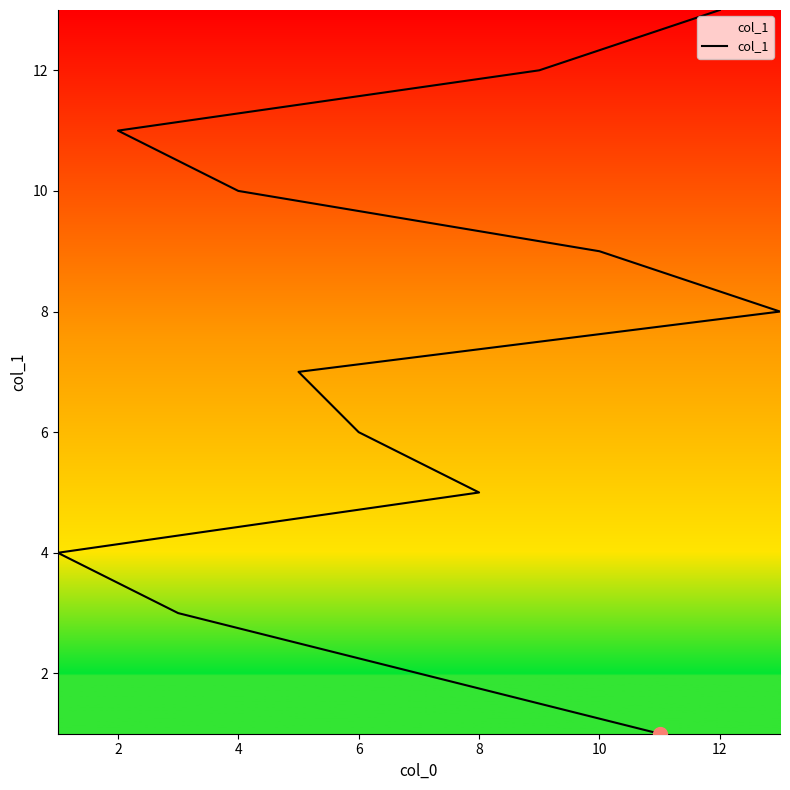

Does the chart have visible grid lines?

No